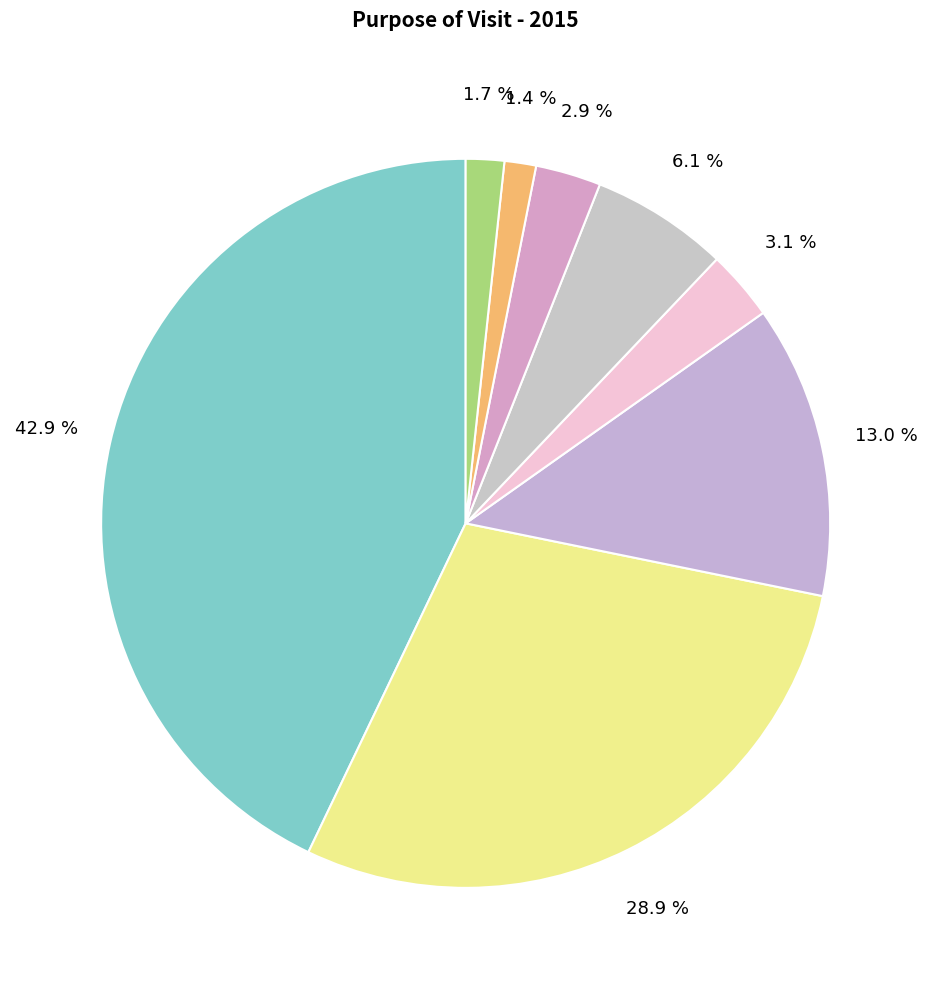

Does any single category account for the majority?

No